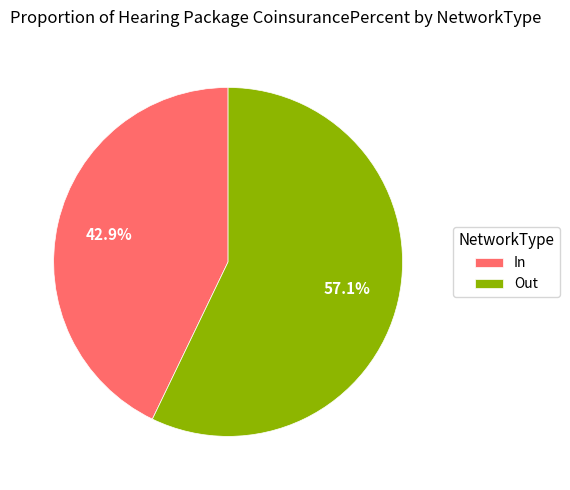

Which slice is the smallest?

In